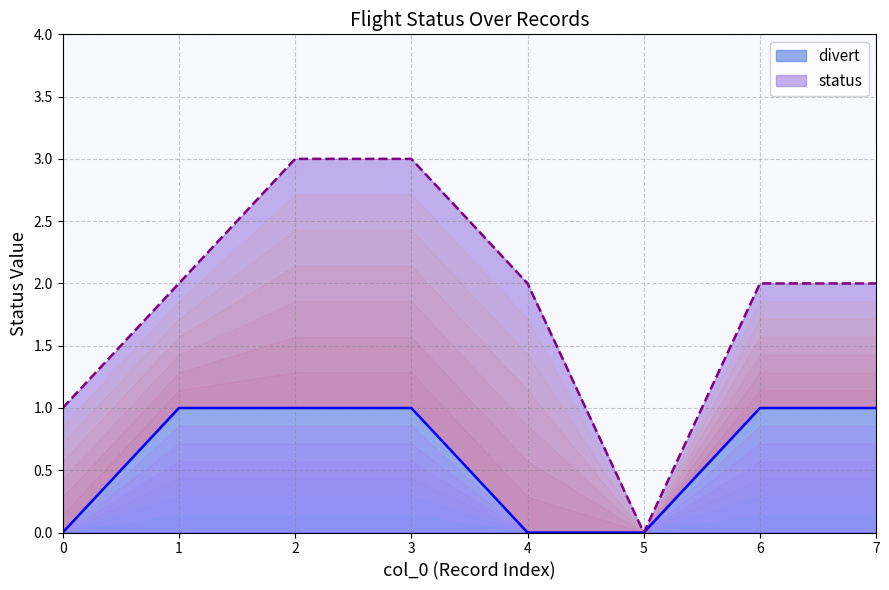

The value of divert at 2 is 1. True or false?

True